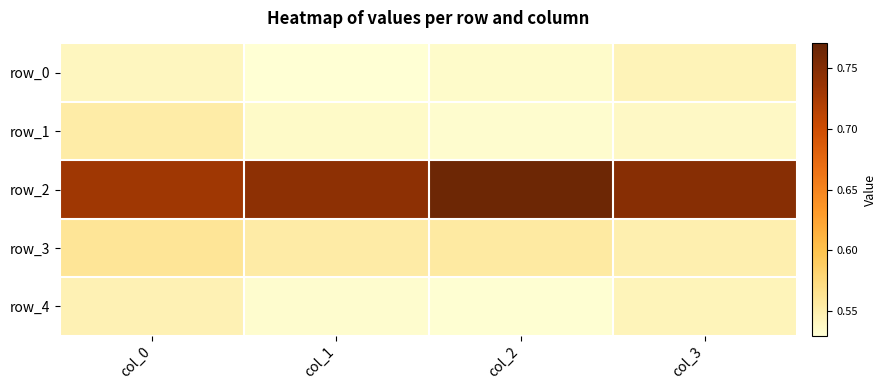

Between col_0 and col_3, which series saw the biggest shift?

row_2